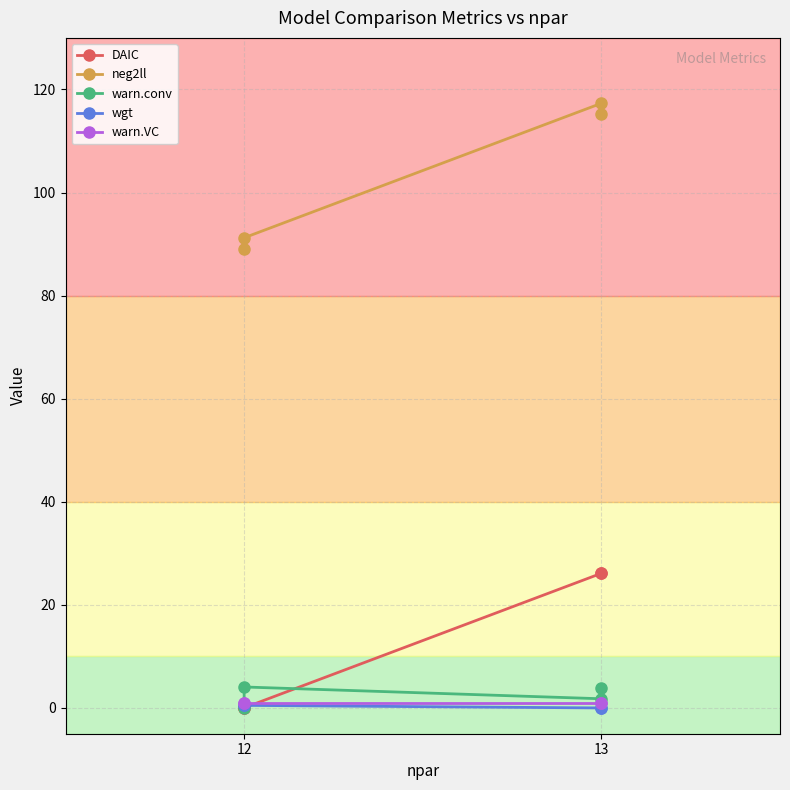

Is the value of DAIC at 12 greater than the value of warn.conv at 12?

No